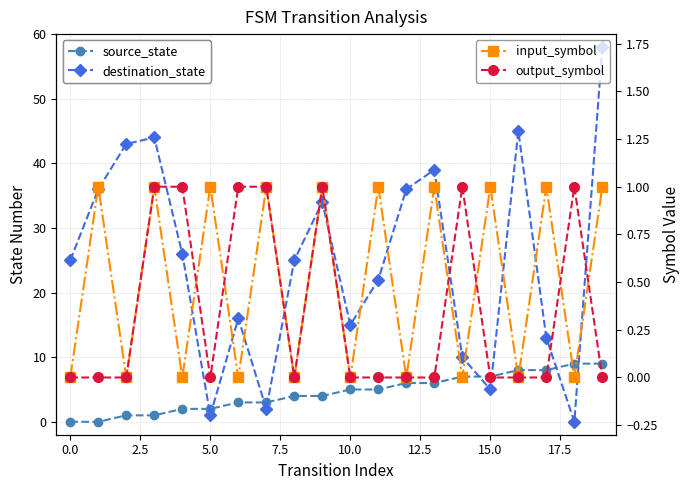

Between 11 and 19, which series saw the biggest shift?

destination_state